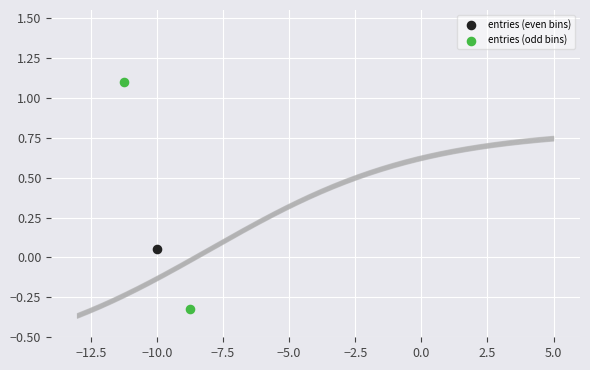

What are all the series names shown in the legend?

entries (even bins), entries (odd bins)